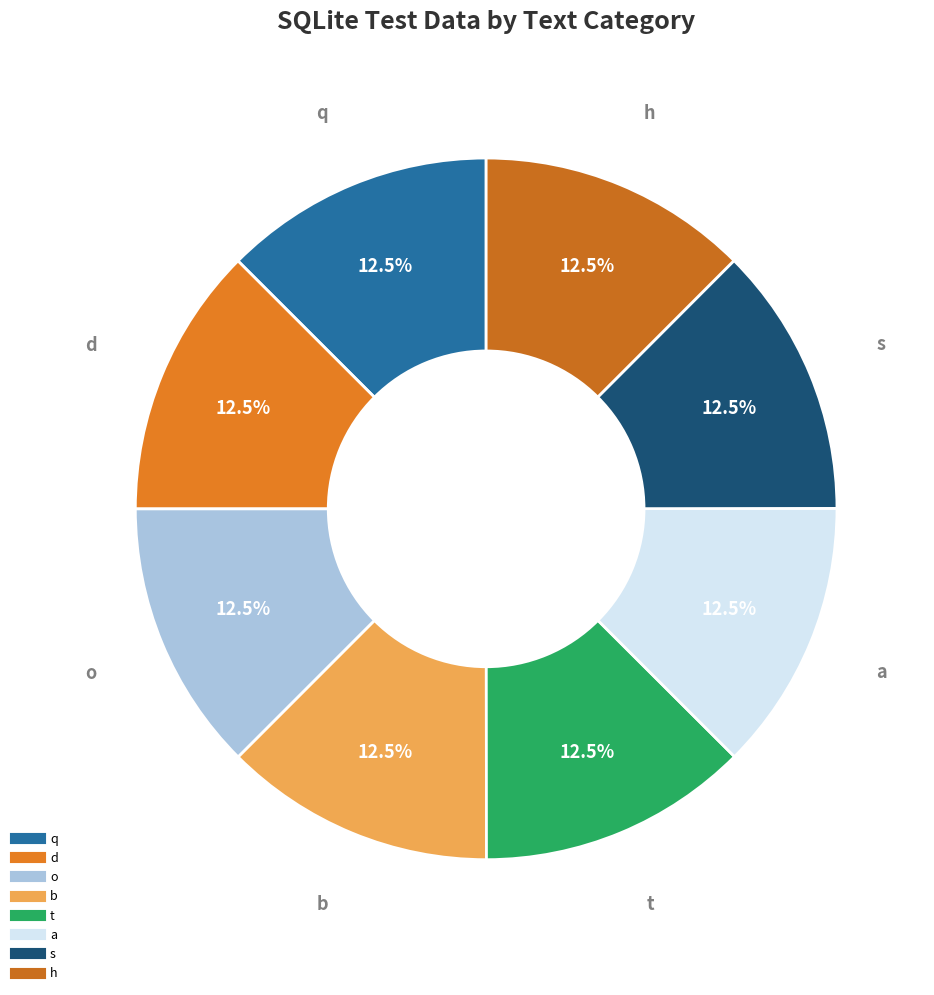

How many slices are in this pie chart?

8